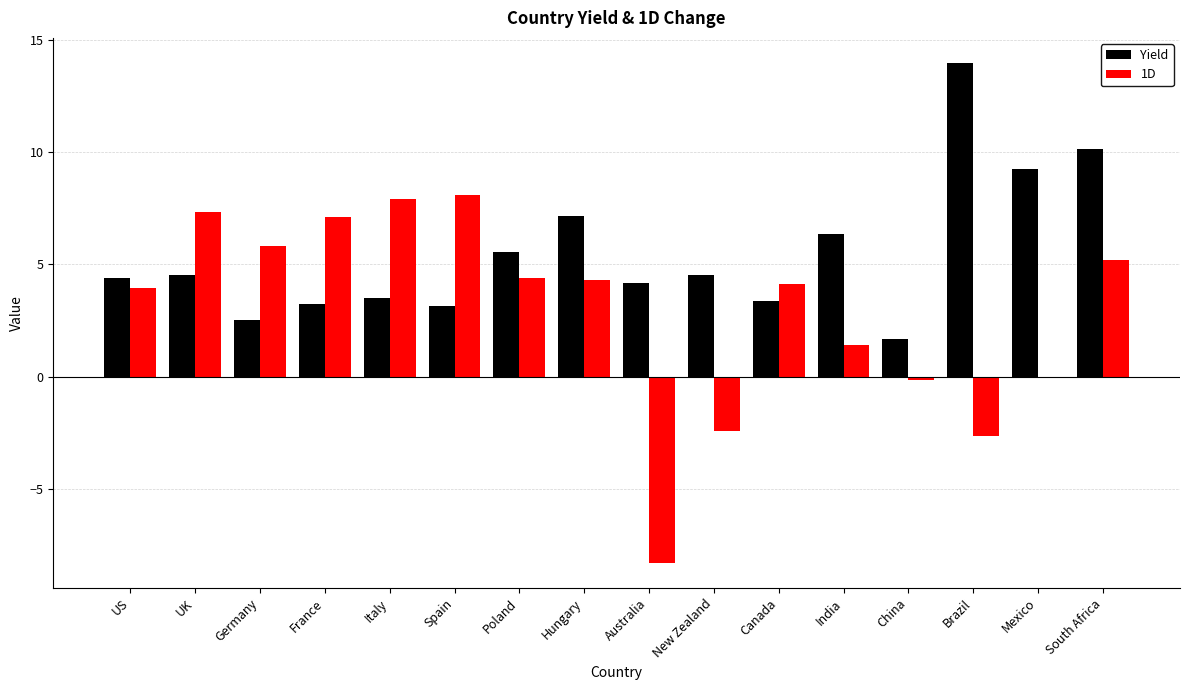

Count the number of data series in this chart.

2